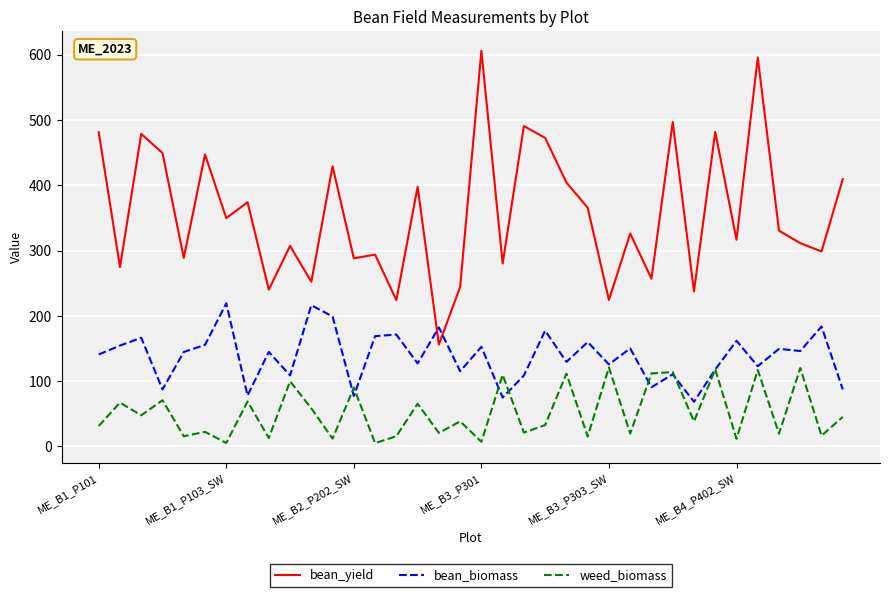

Which series has the largest total across all categories?

bean_yield